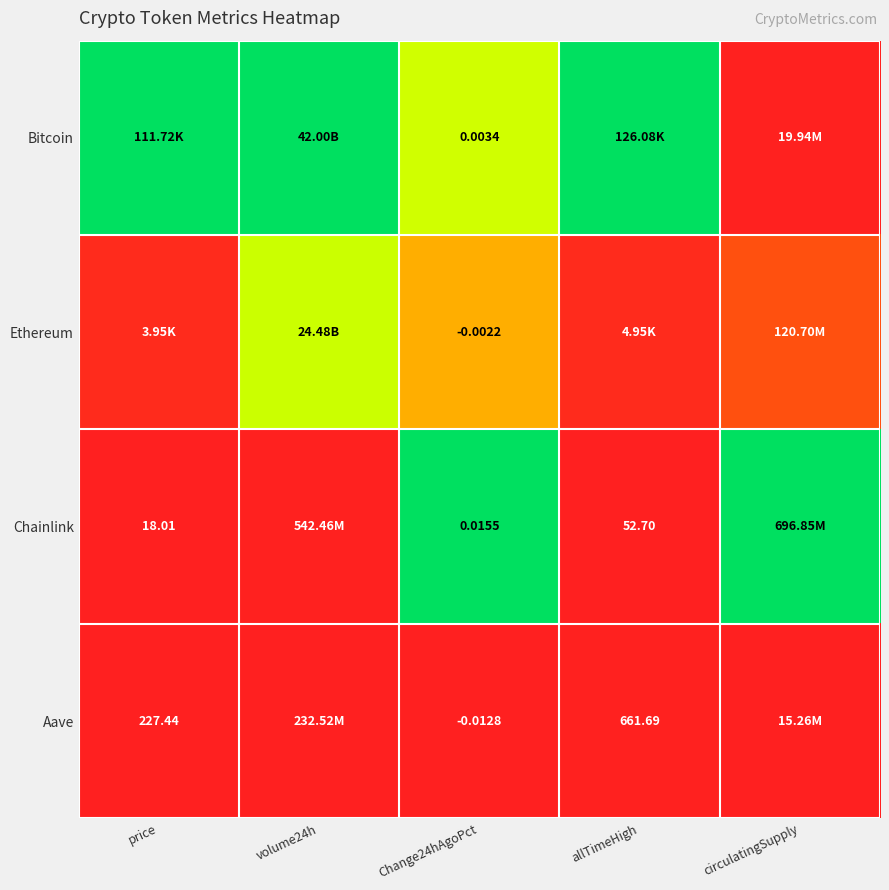

Count the number of categories in the chart.

5